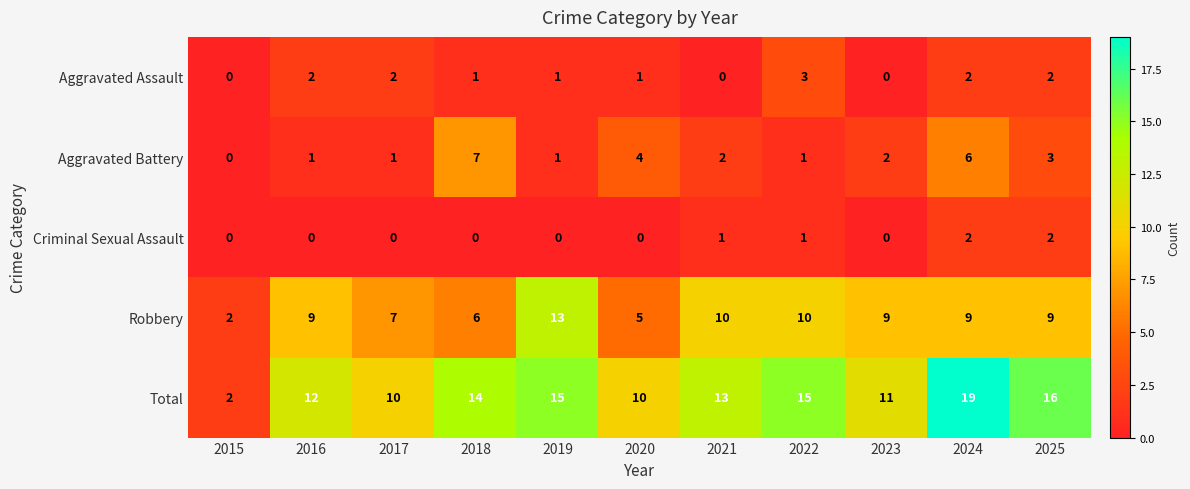

Count the Aggravated Battery values in the range 1 to 4.

8